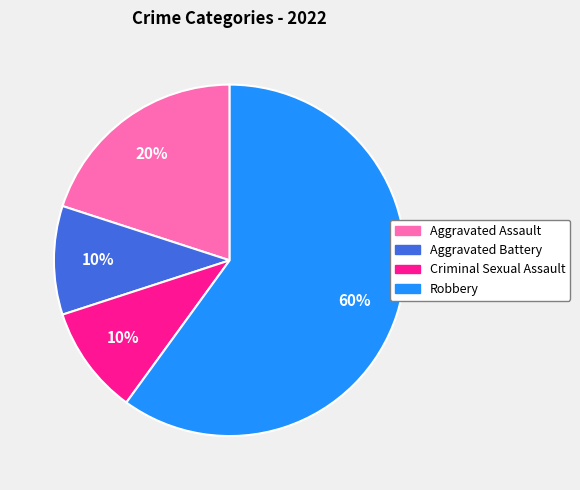

Is it true that Aggravated Battery is 10% of the pie?

True